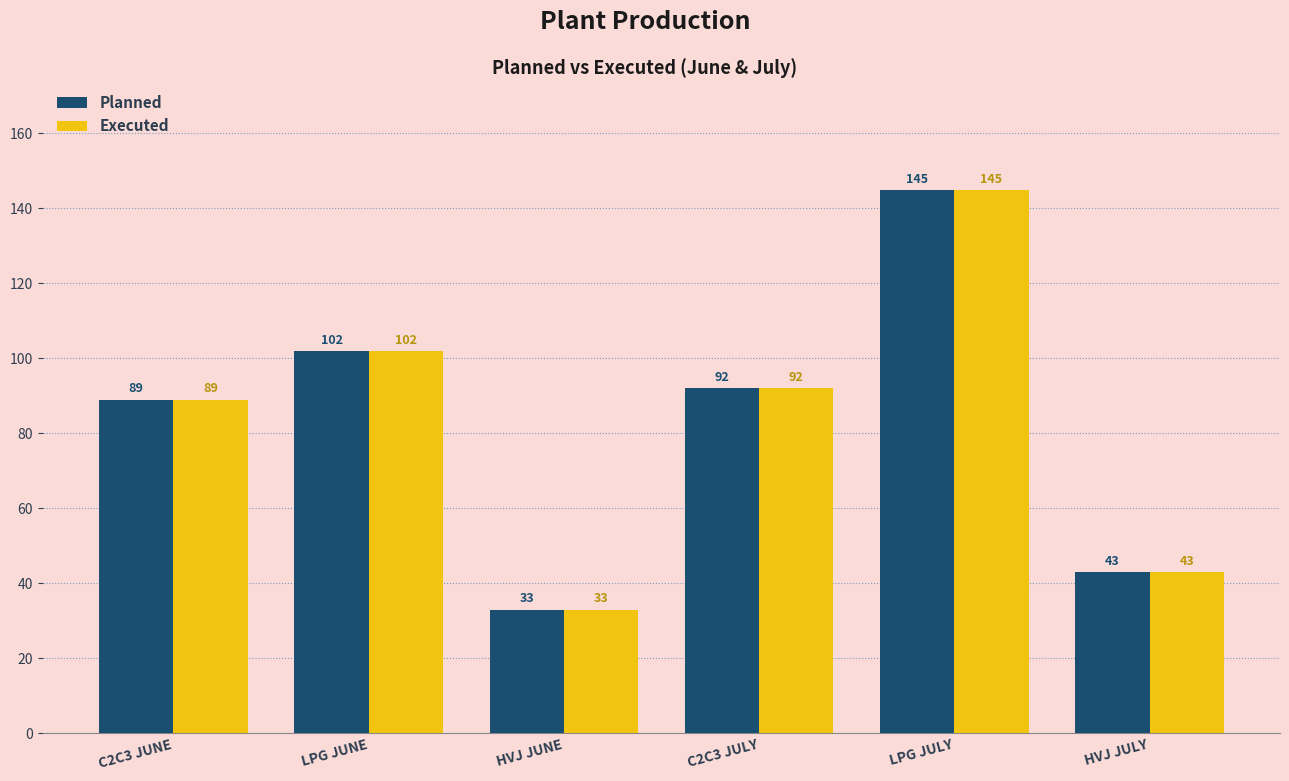

At which label does Executed reach its minimum?

HVJ JUNE